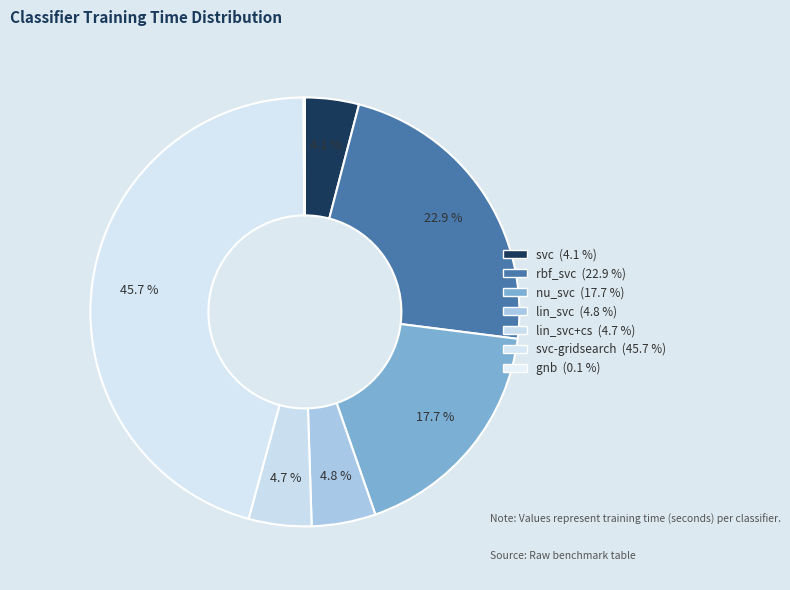

Which category has the biggest portion of the pie?

svc-gridsearch